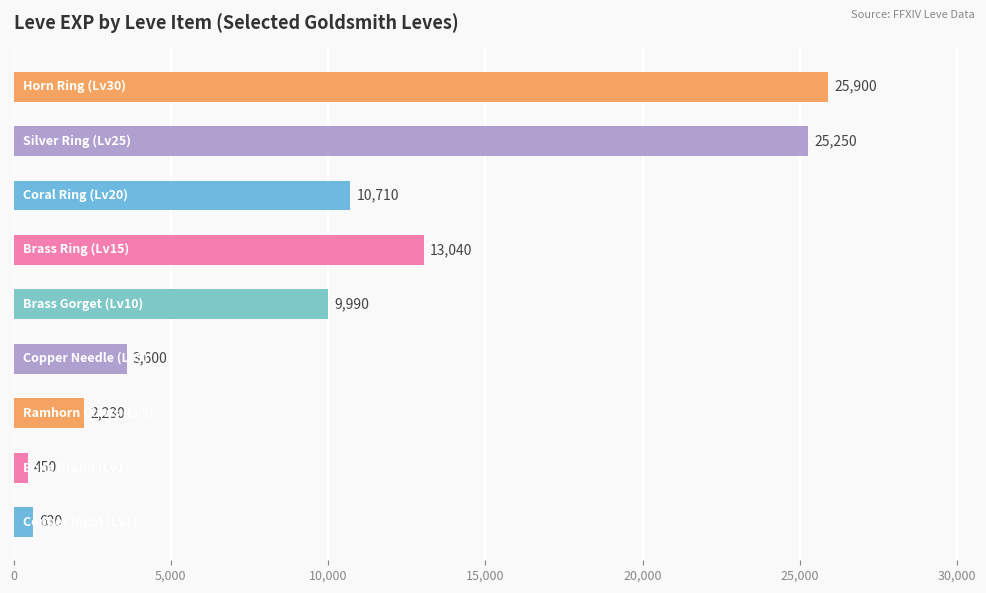

What is the average value?

10200